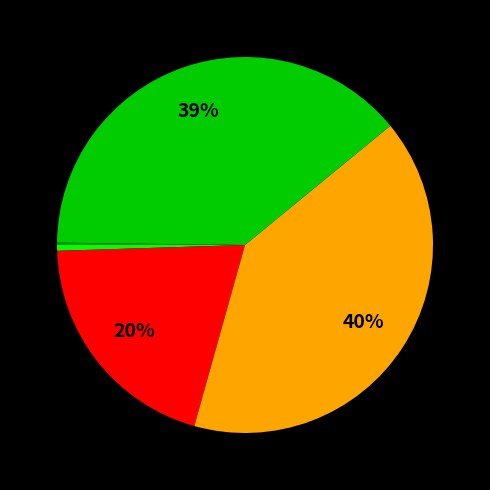

To the nearest percent, what is the average slice percentage?

20%